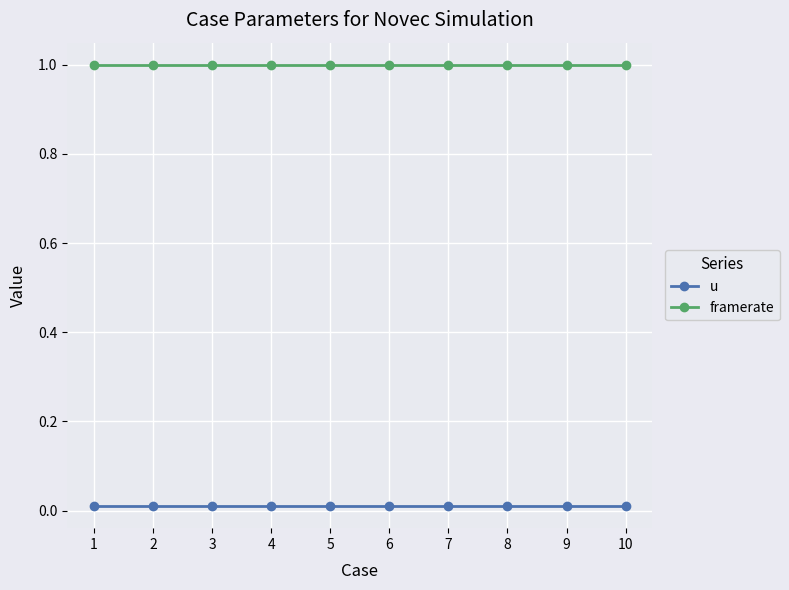

List the series in order of their overall mean, lowest first.

u, framerate